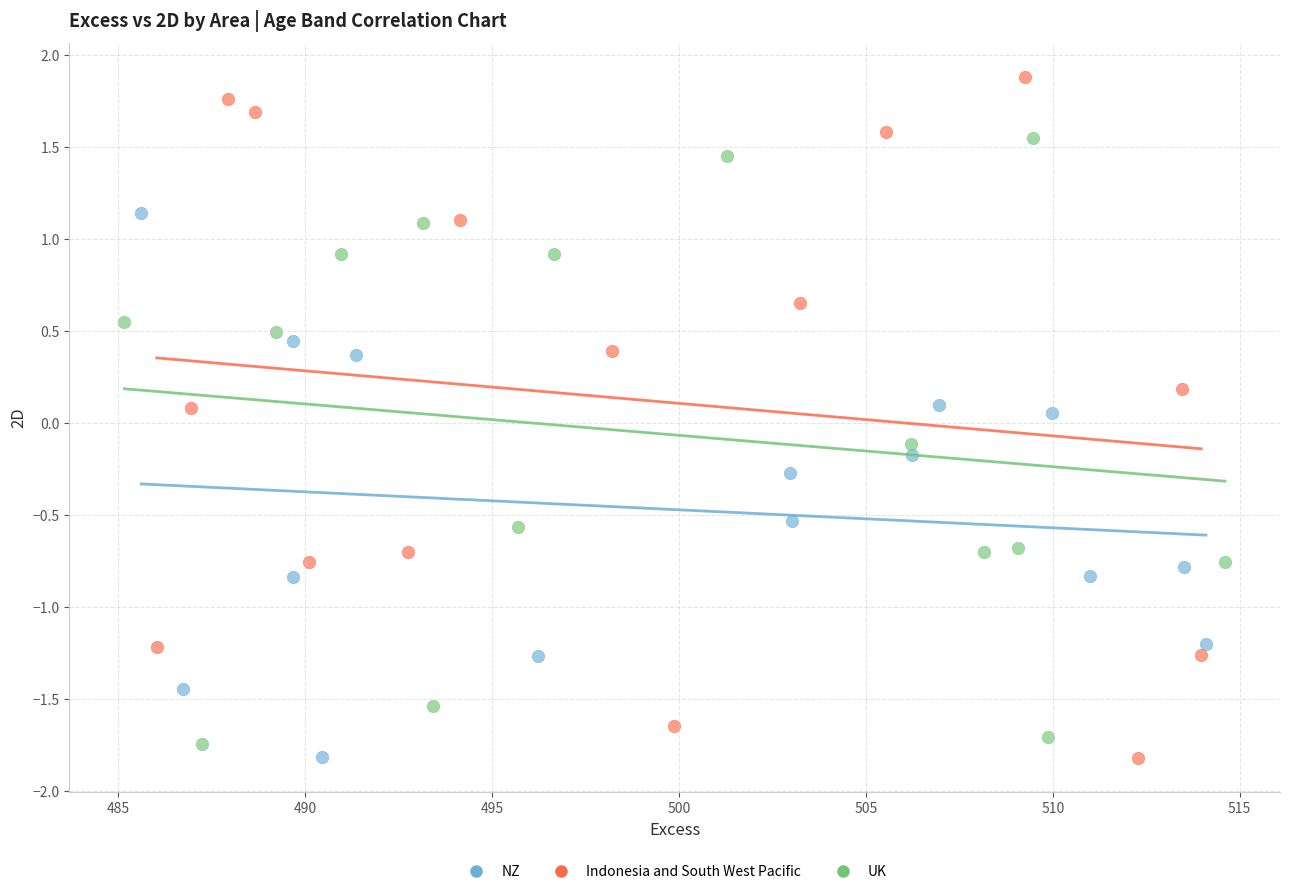

Which series has the largest Y range (max minus min)?

Indonesia and South West Pacific